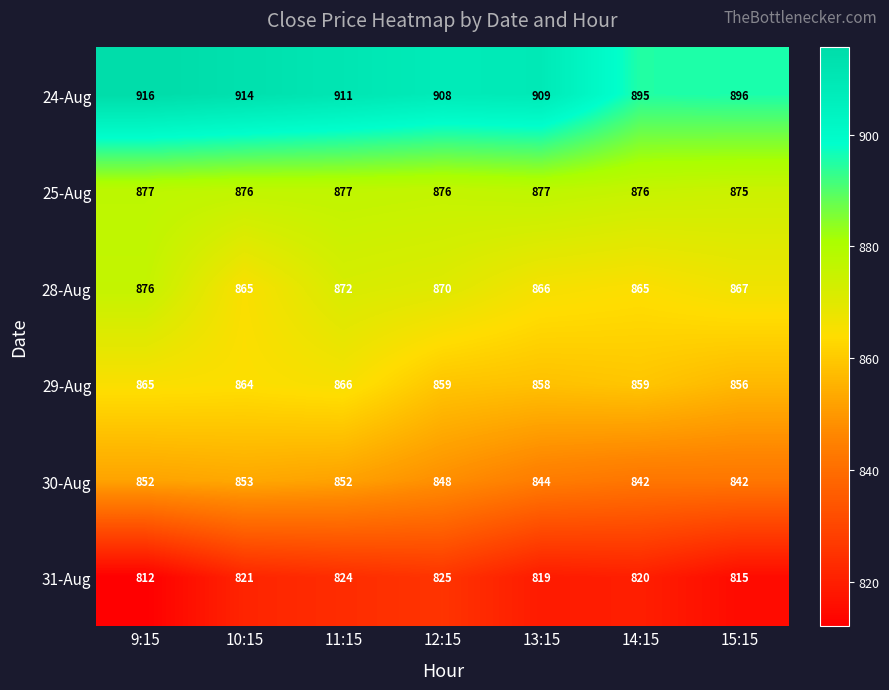

Rank the series by their maximum value, from highest to lowest.

24-Aug, 25-Aug, 28-Aug, 29-Aug, 30-Aug, 31-Aug